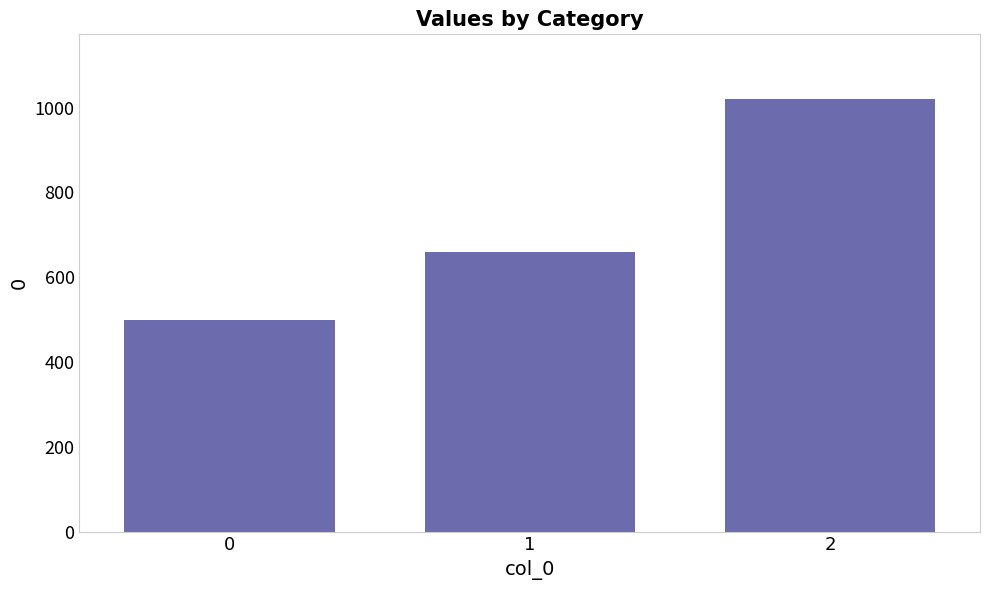

How many categories are shown in the chart?

3